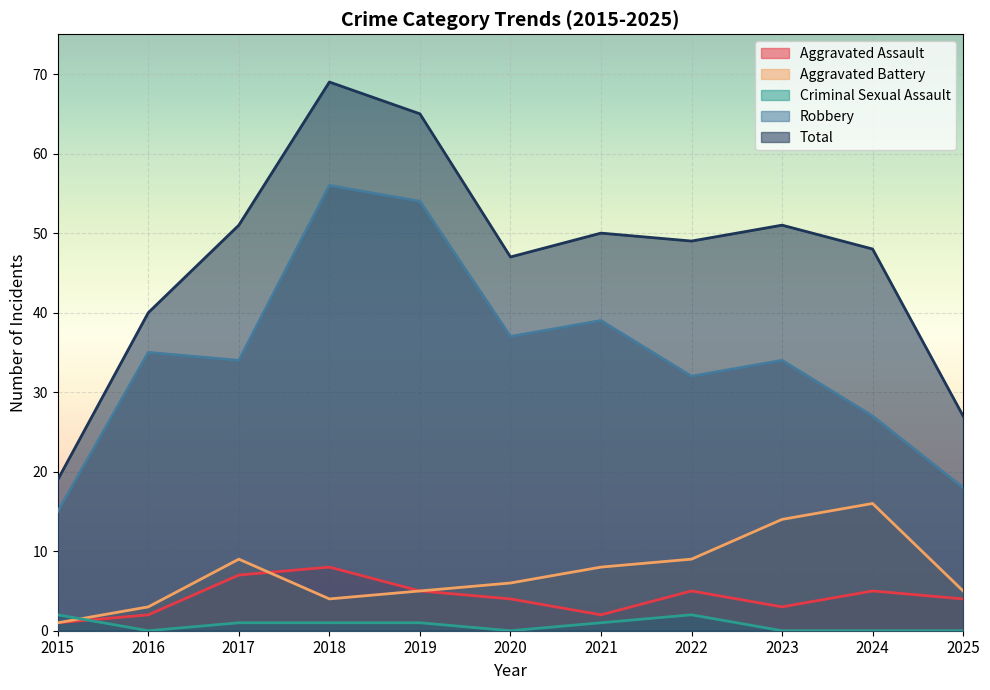

The value of Aggravated Assault at 2019 is 5. True or false?

True